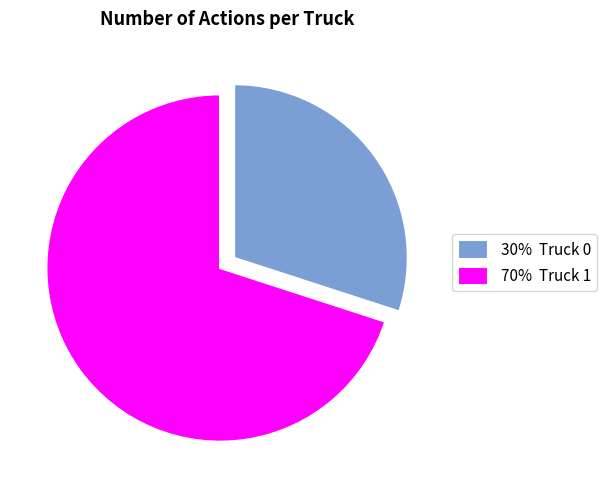

Is it true that 70% Truck 1 is 70% of the pie?

True